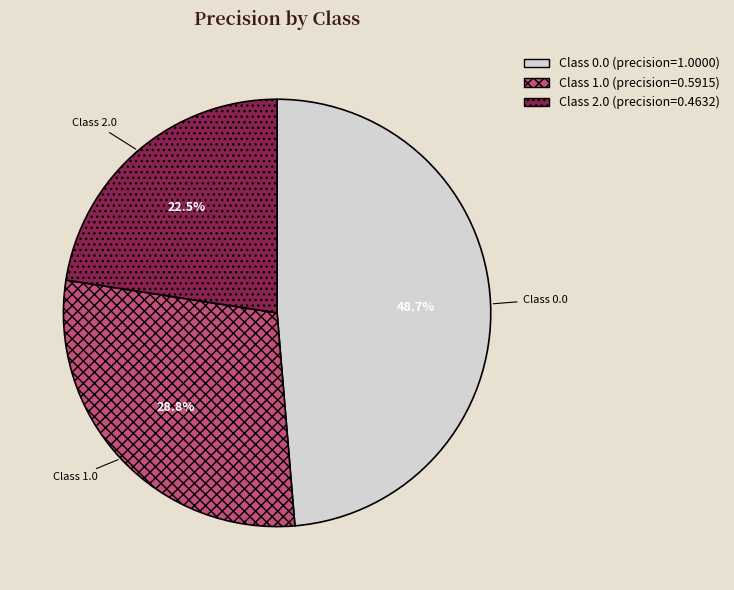

To the nearest percent, what is the difference between the largest and smallest slice percentages?

26%